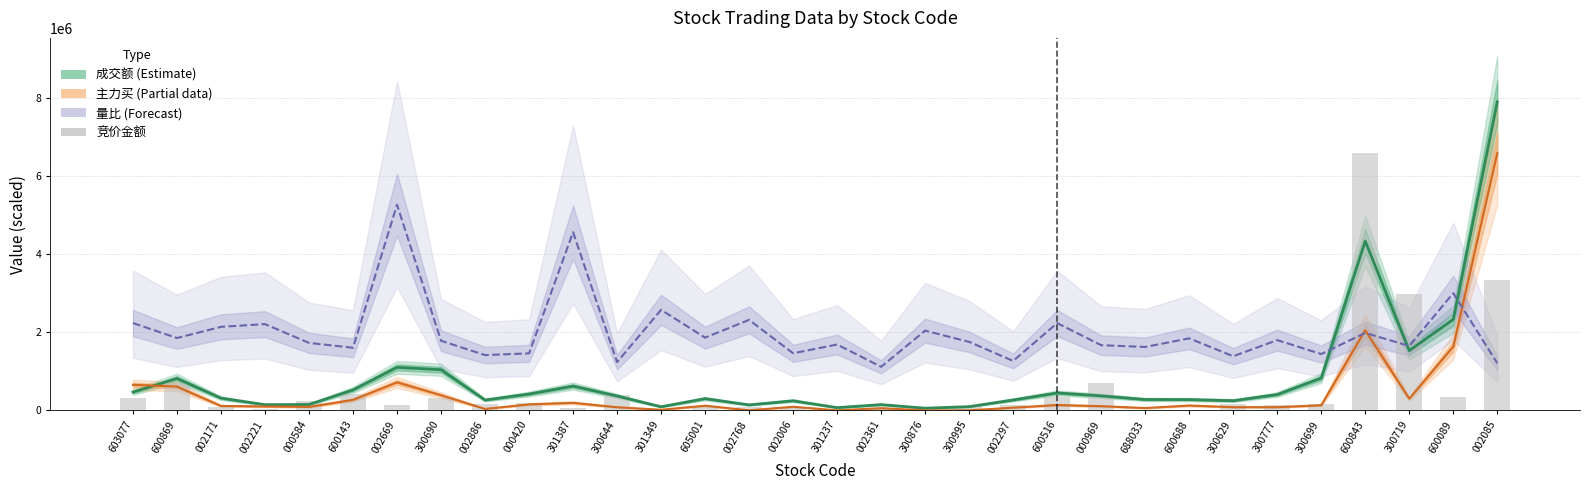

At which label is the value closest to 3295876?

002085